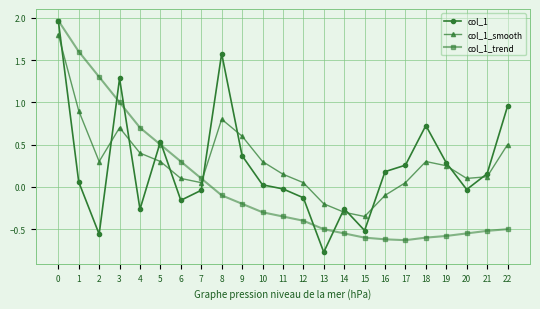

At how many categories does at least one series exceed 1?

5